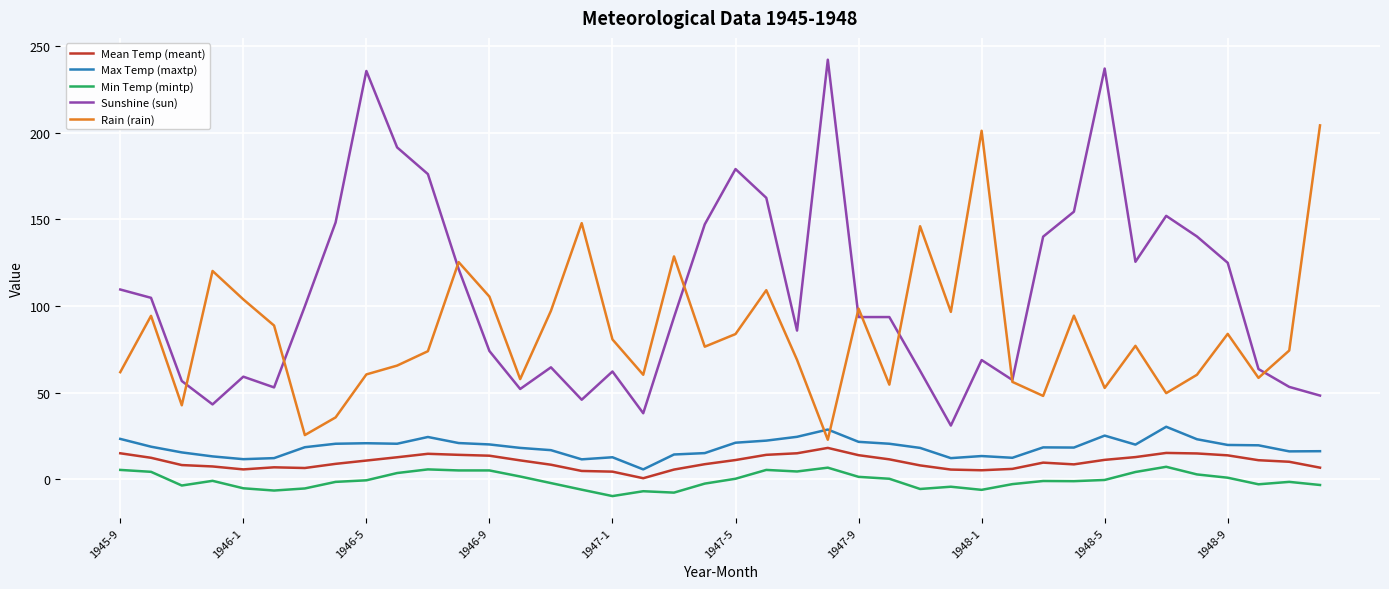

True or false: Max Temp (maxtp) and Mean Temp (meant) cross at least once.

False